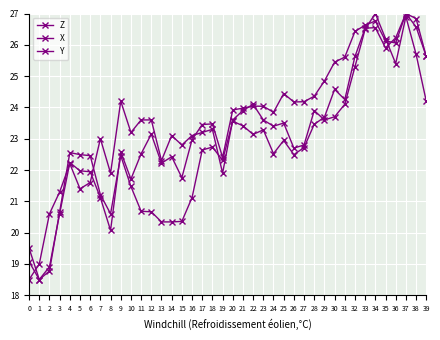

At which category does Z reach its first local valley?

1